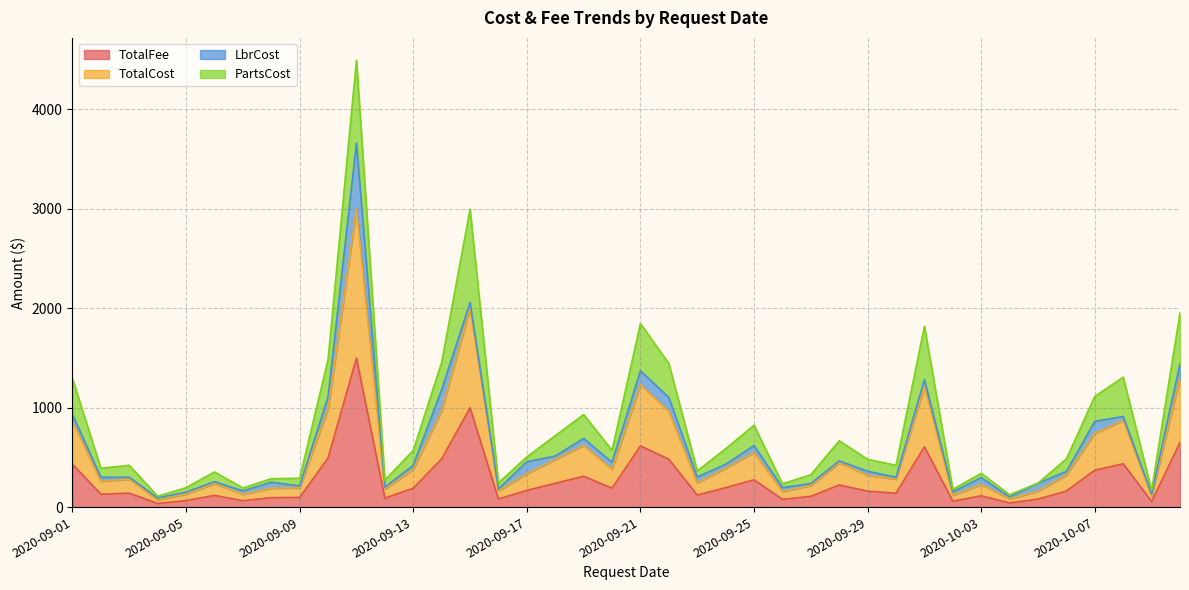

True or false: TotalCost and TotalFee intersect in this chart.

False